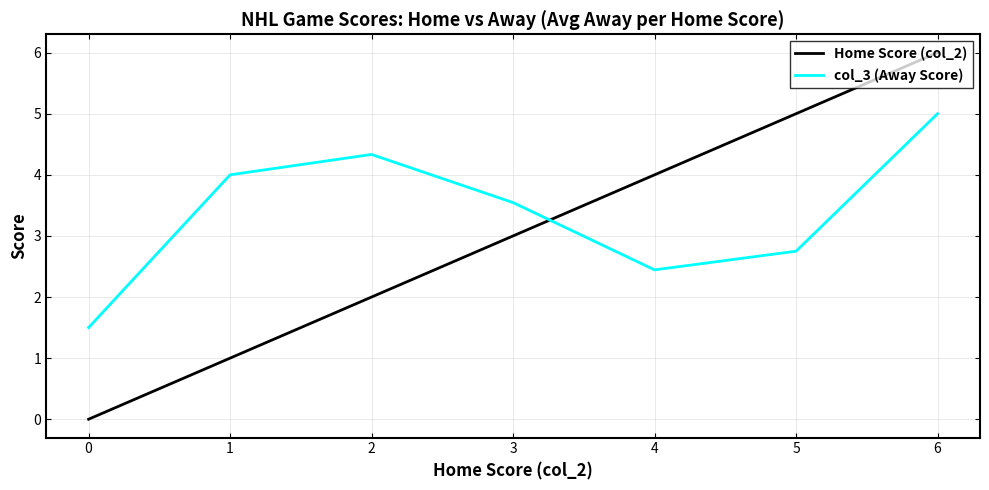

The Home Score (col_2) series shows 3.0 at 3. True or false?

True